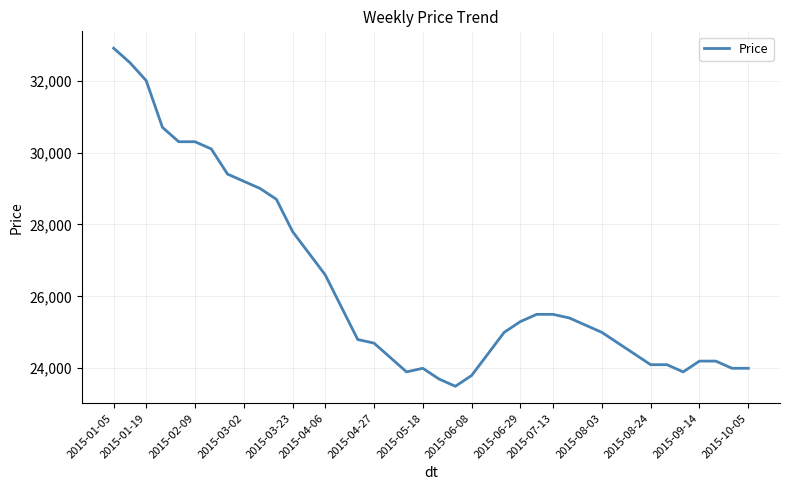

What is the difference between the maximum and minimum values?

9400